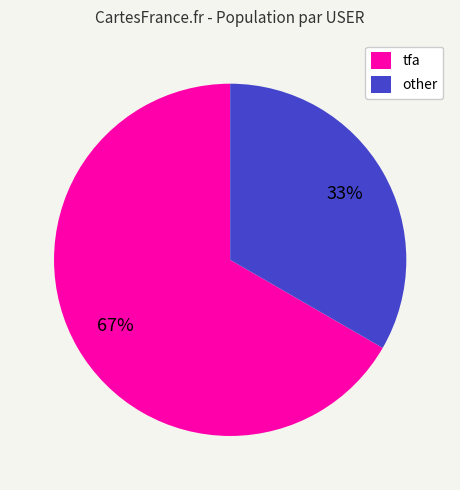

The tfa slice represents 54% of the pie. True or false?

False